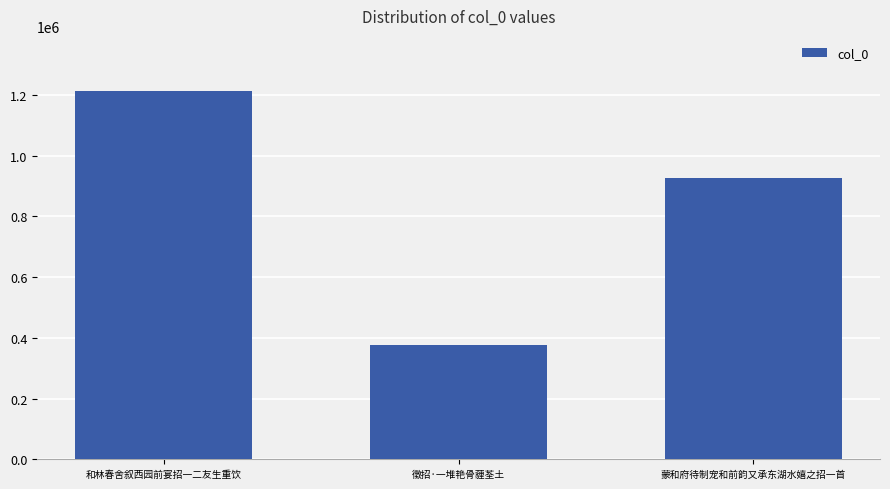

Reading left to right, extract all data points from this chart.

1212441	377404	925317